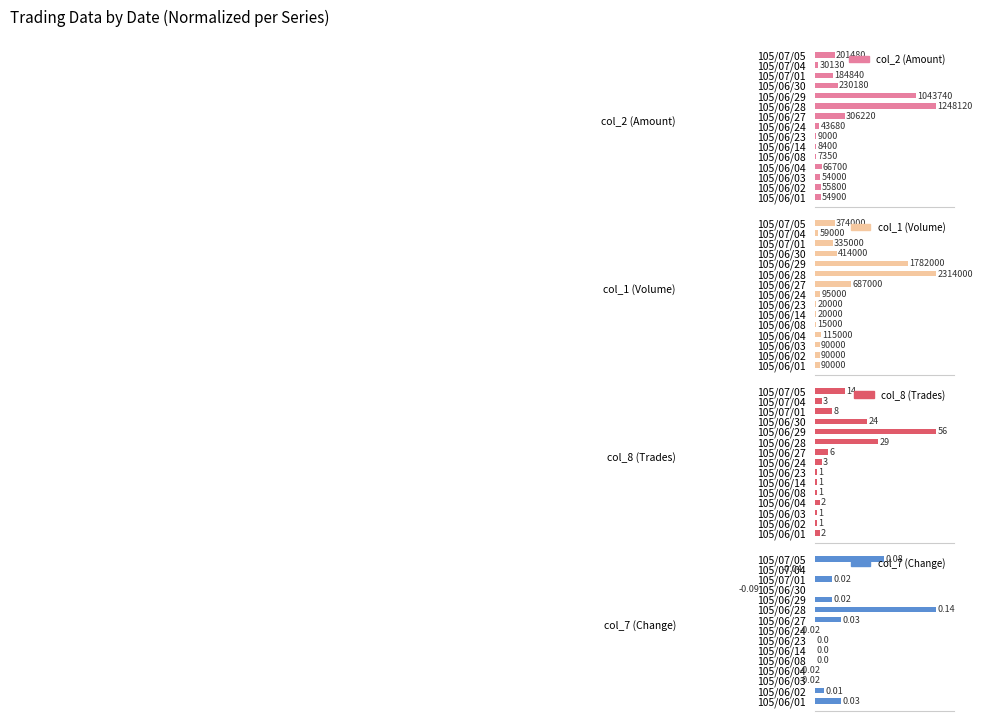

What are all the series names shown in the legend?

col_2 (Amount), col_1 (Volume), col_8 (Trades), col_7 (Change)